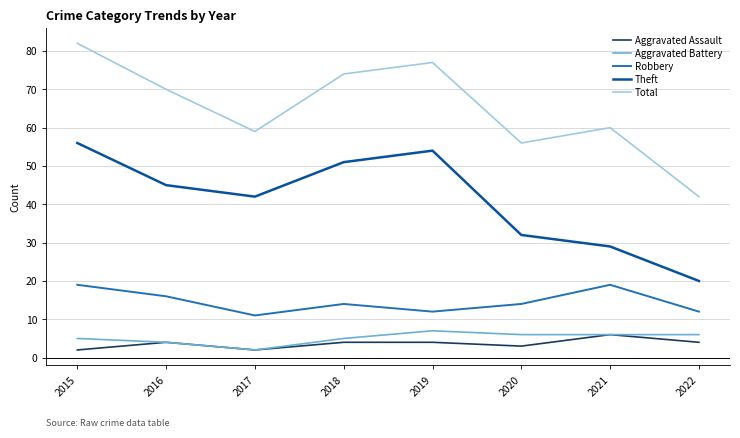

How many interior local valleys does the Robbery series have?

2